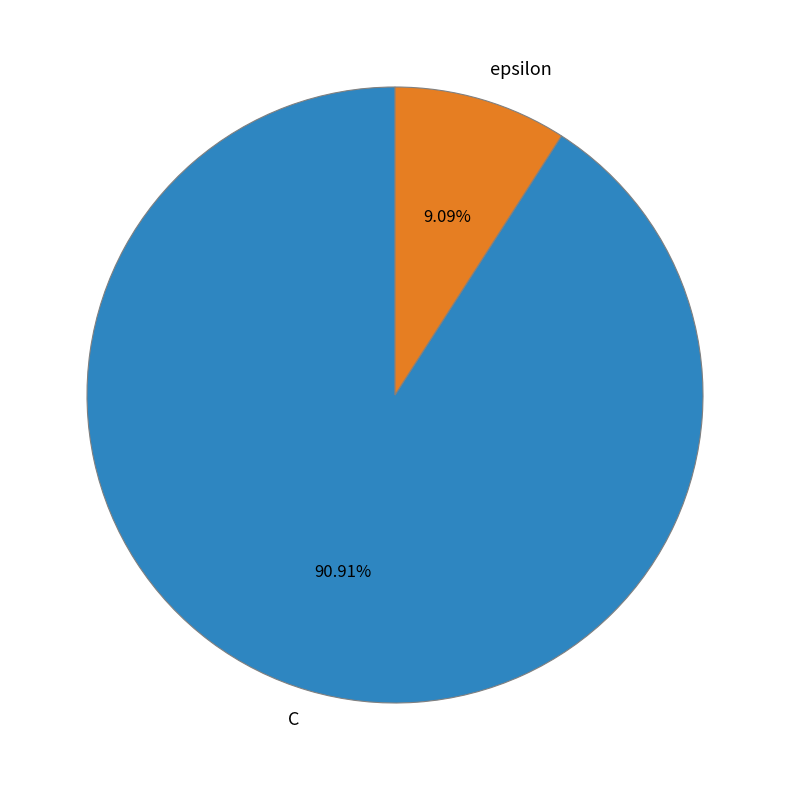

Combined, do C and epsilon account for over 50%?

Yes